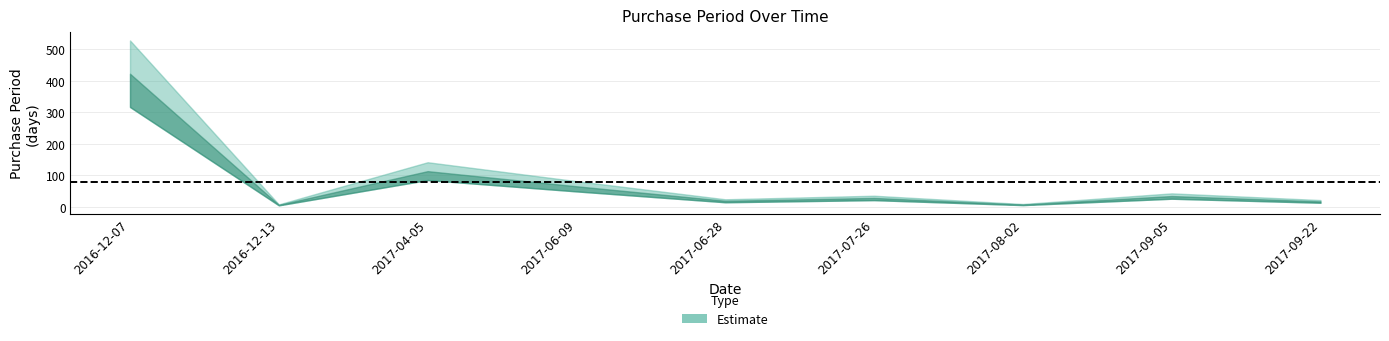

Rank the categories by value from highest to lowest.

2016-12-07, 2017-04-05, 2017-06-09, 2017-09-05, 2017-07-26, 2017-06-28, 2017-09-22, 2017-08-02, 2016-12-13